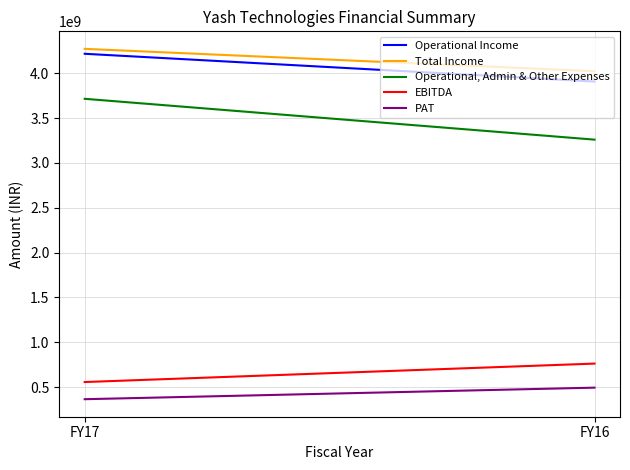

Which series has the largest total across all categories?

Total Income